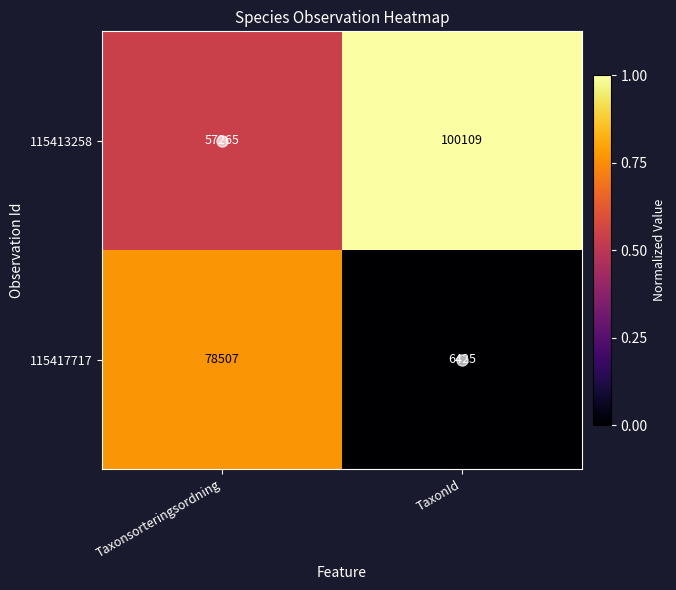

Rank the series by their average value, from lowest to highest.

115417717, 115413258